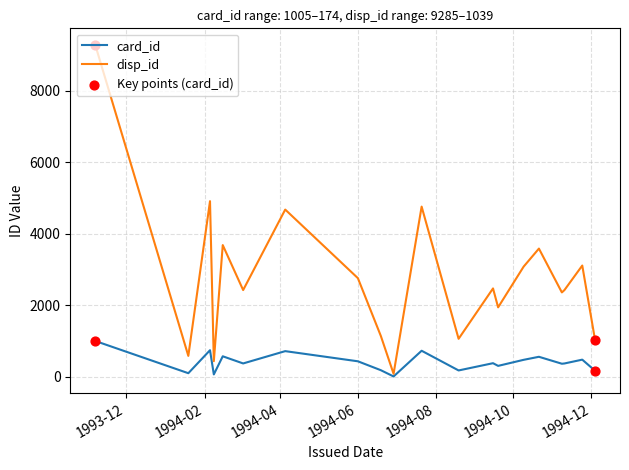

Which series has the largest range (max minus min)?

disp_id